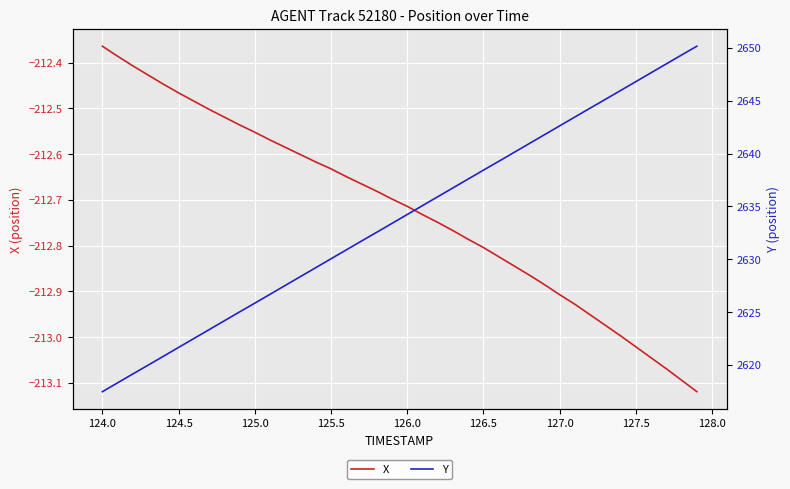

The X series shows -352.5 at 127.5. True or false?

False